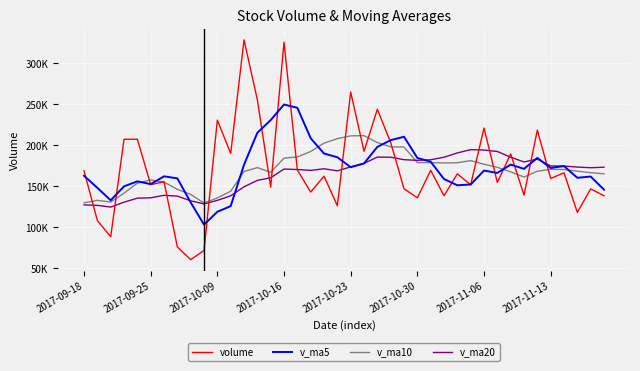

Does the chart display data point markers on the line(s)?

No